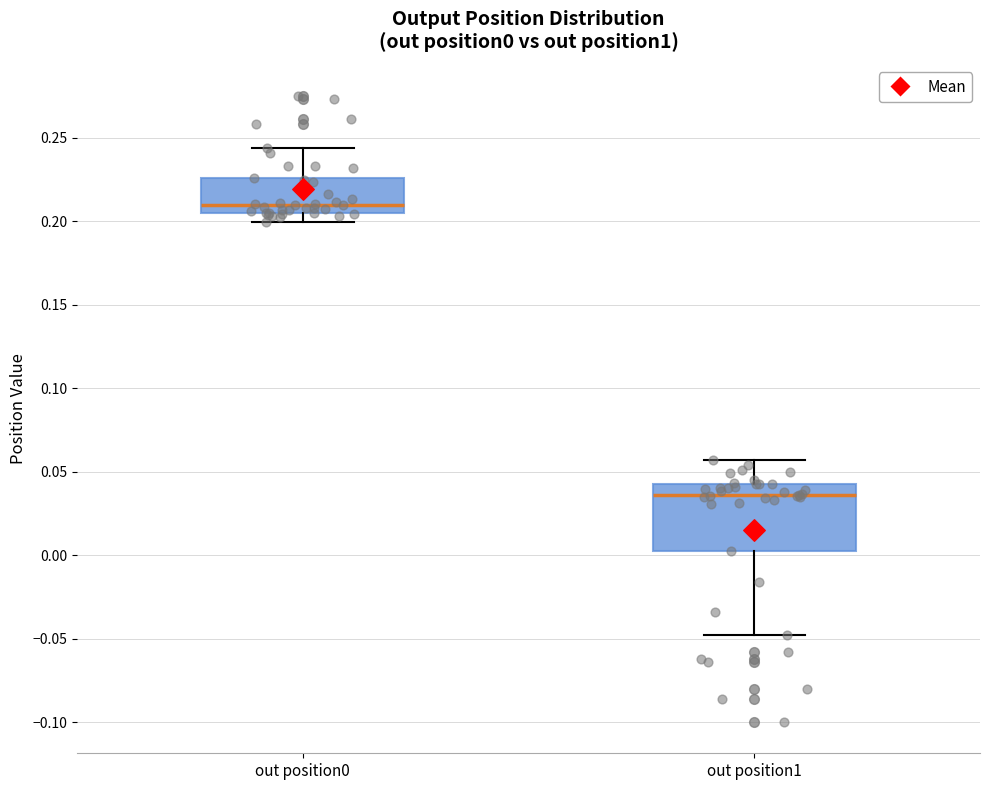

Which box's median line is the highest?

out position0